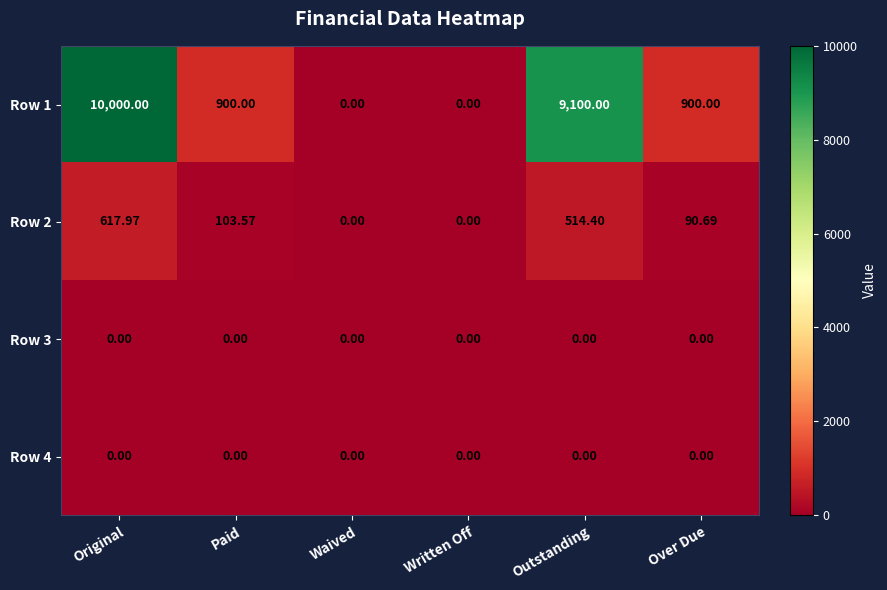

At which label is Row 2 closest to 308?

Paid